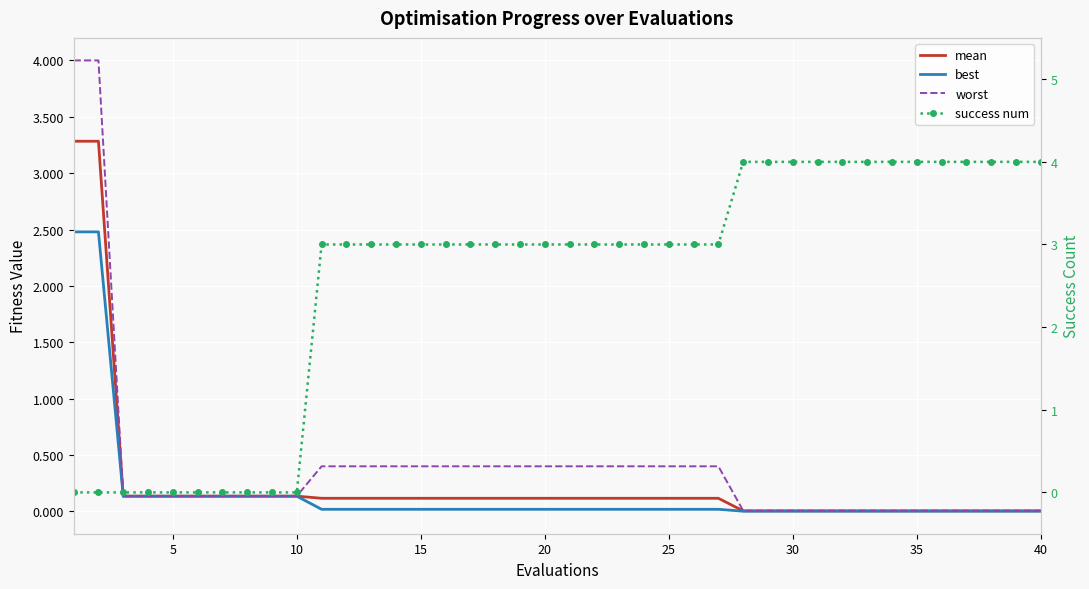

What is the difference between the maximum and minimum values in the success num series?

4.0